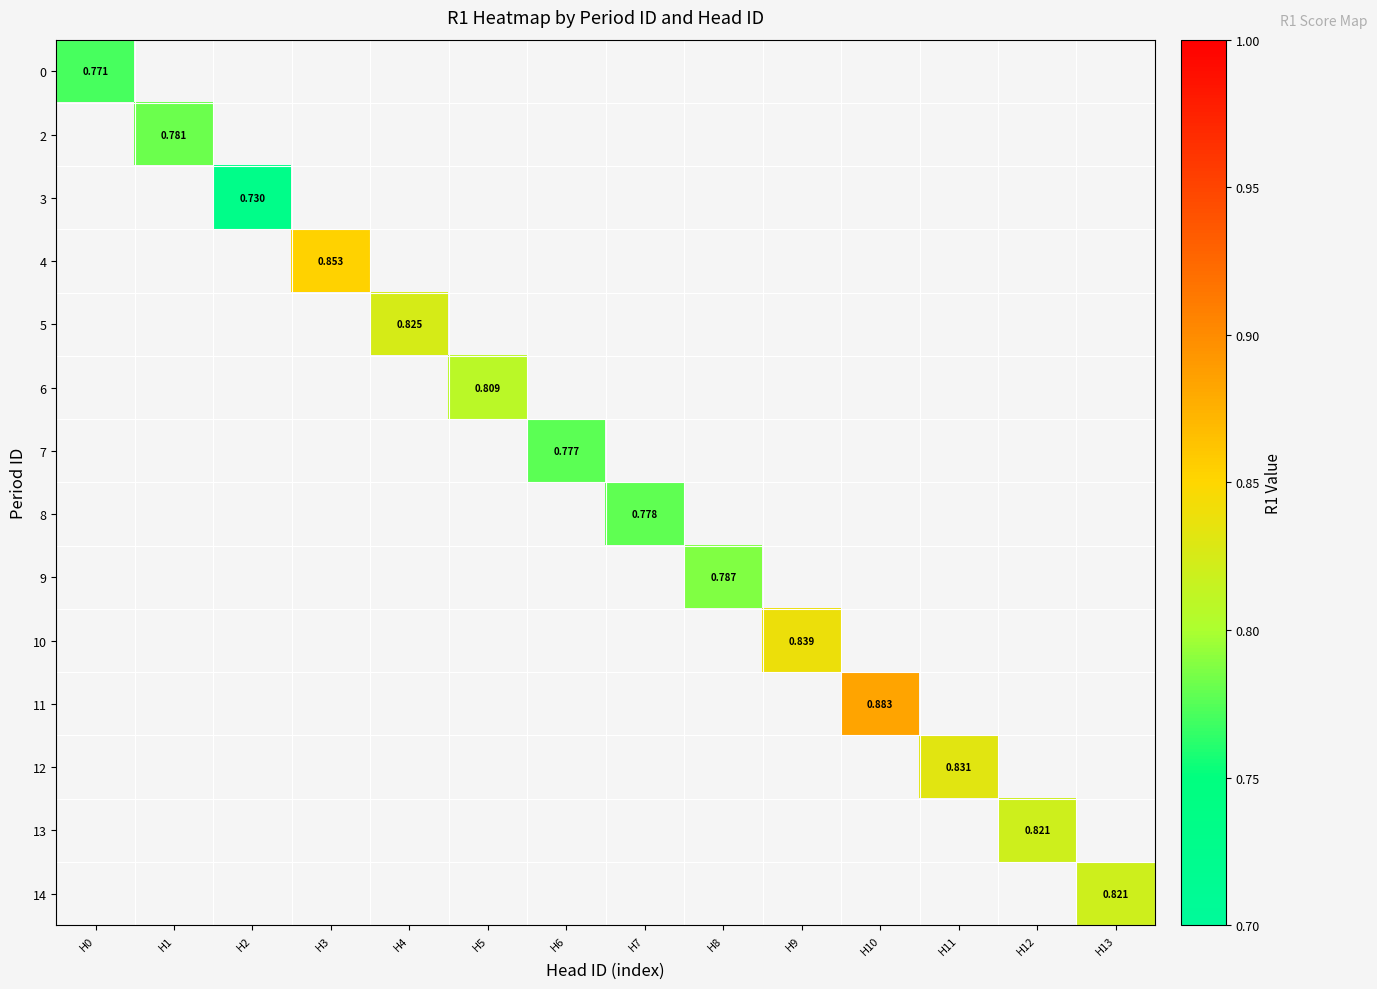

Is the value of 9 at H11 greater than the value of 3 at H1?

No